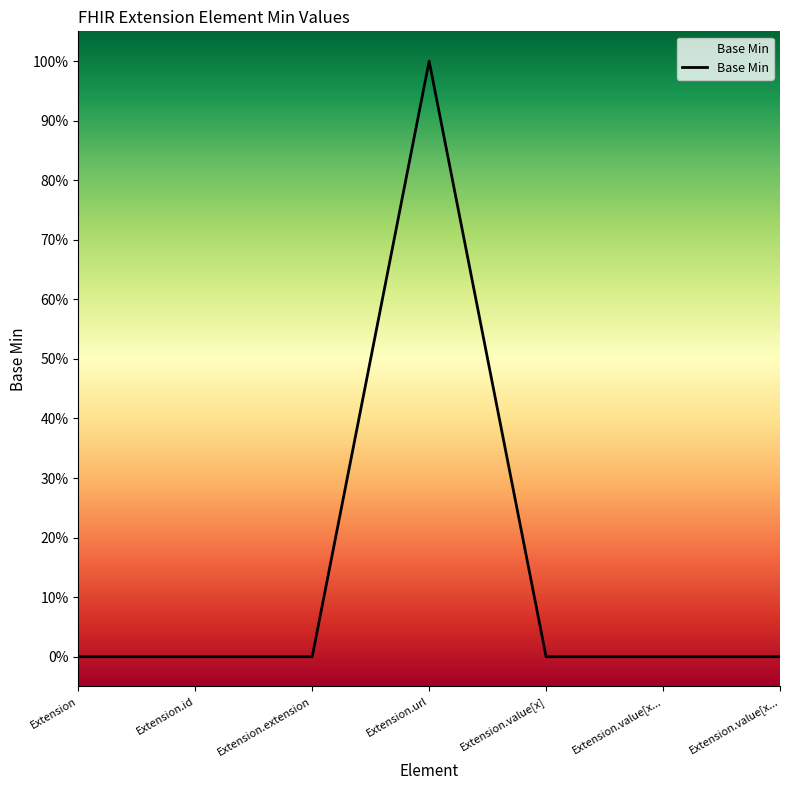

Where is the first local maximum?

Extension.url